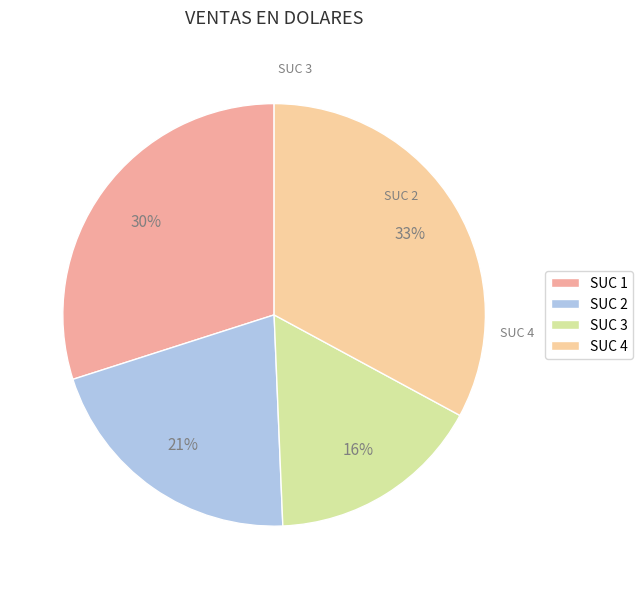

What is the ratio of the value at SUC 4 to the value at SUC 3?

2.0